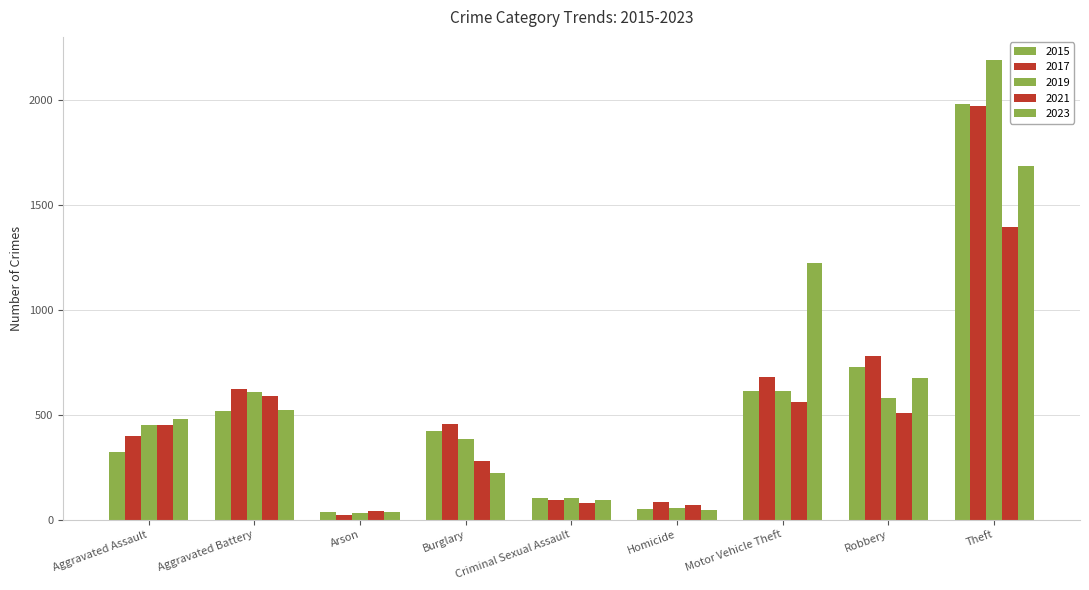

What is the label of the 7th bar from the right?

Arson